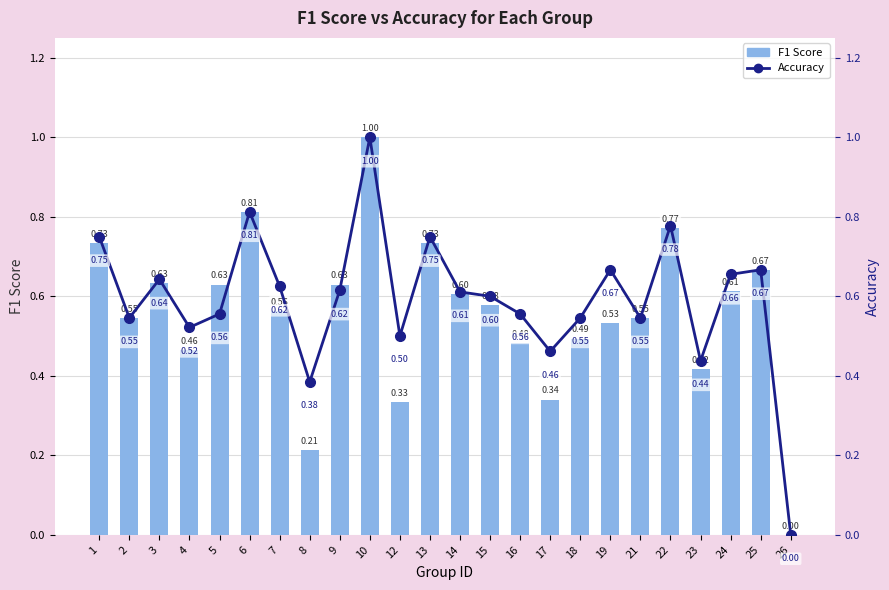

What is the value of the F1 Score bar at the 5th from the left?

0.6